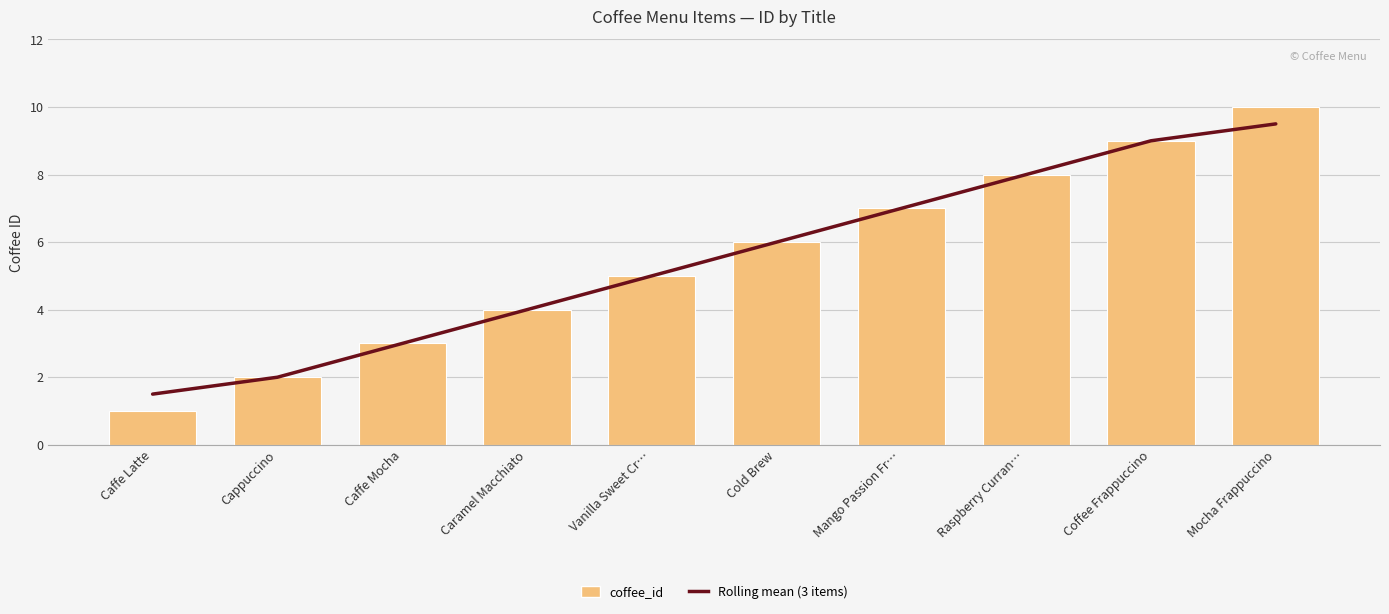

Where is Rolling mean (3 items) nearest to the value 5?

Vanilla Sweet Cr…